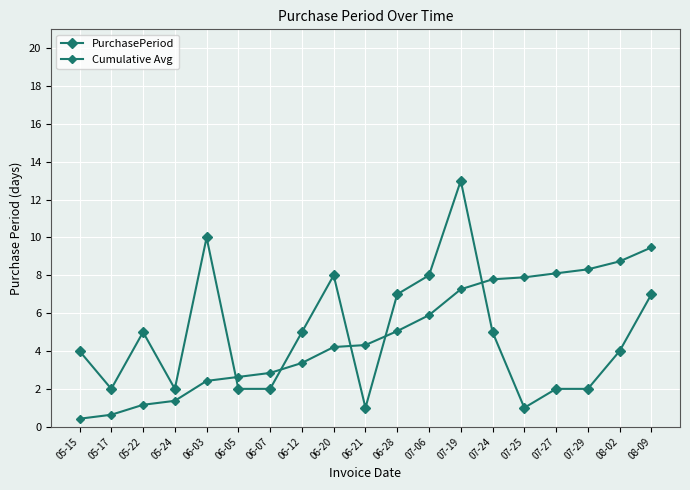

How many interior local valleys does the PurchasePeriod series have?

4